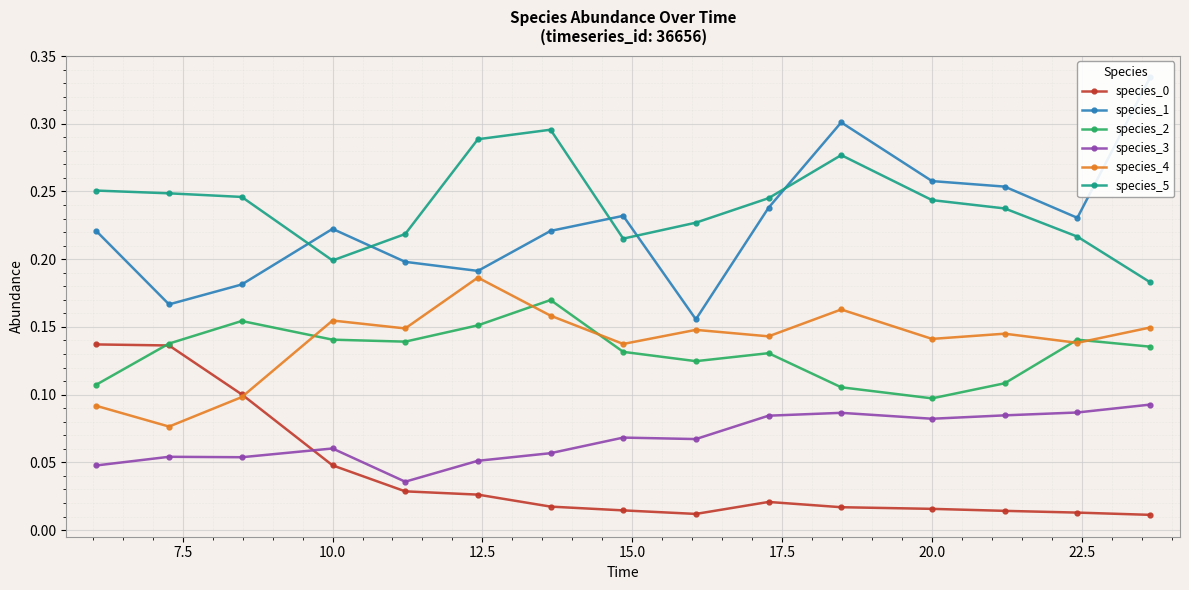

Count the species_4 values in the range 0 to 1.

15